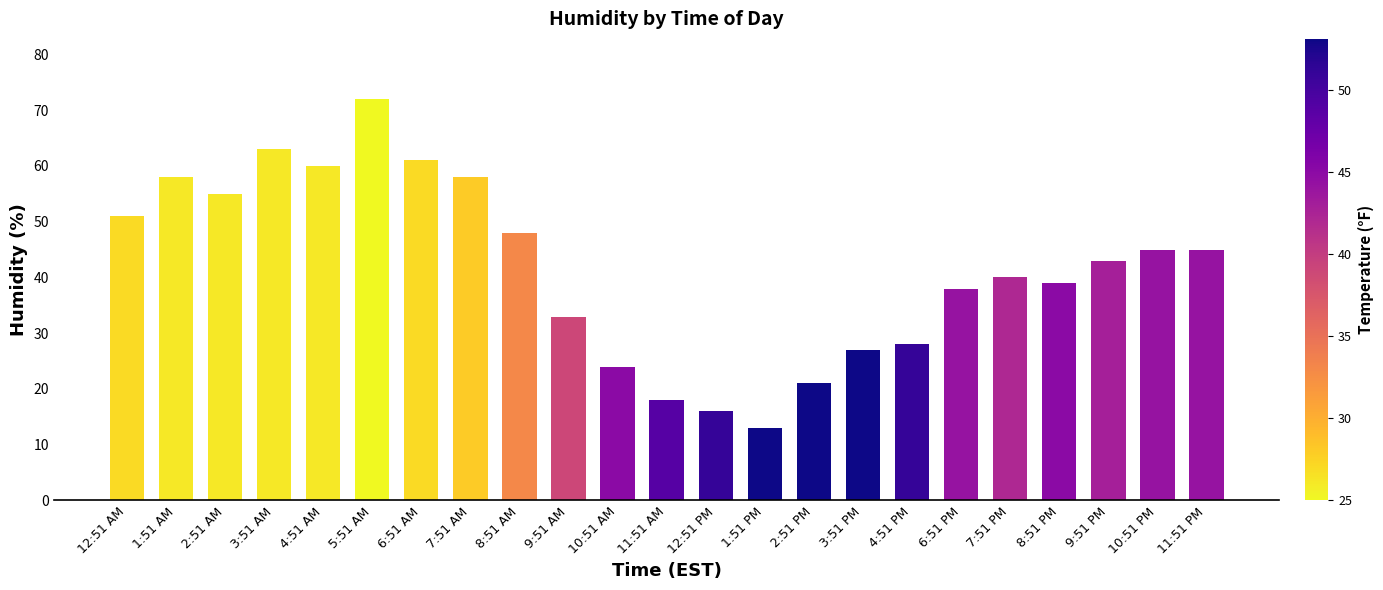

What is the smallest value displayed?

13